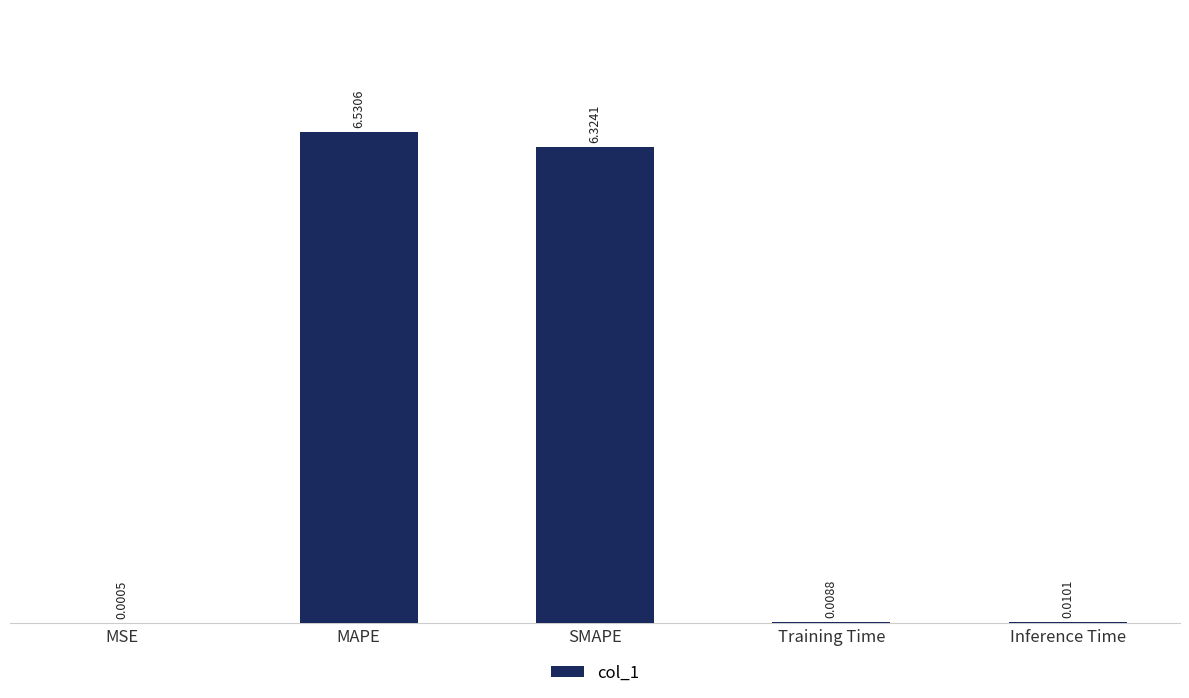

What is the sum of the values at MAPE and MSE?

6.5